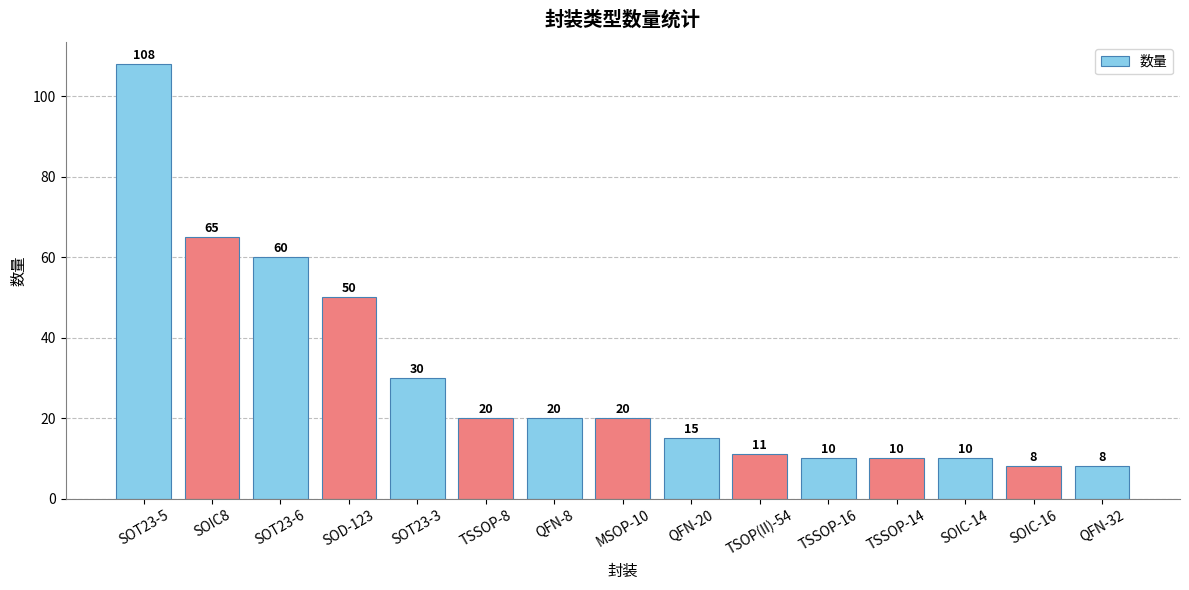

Which category has the highest value across all series?

SOT23-5